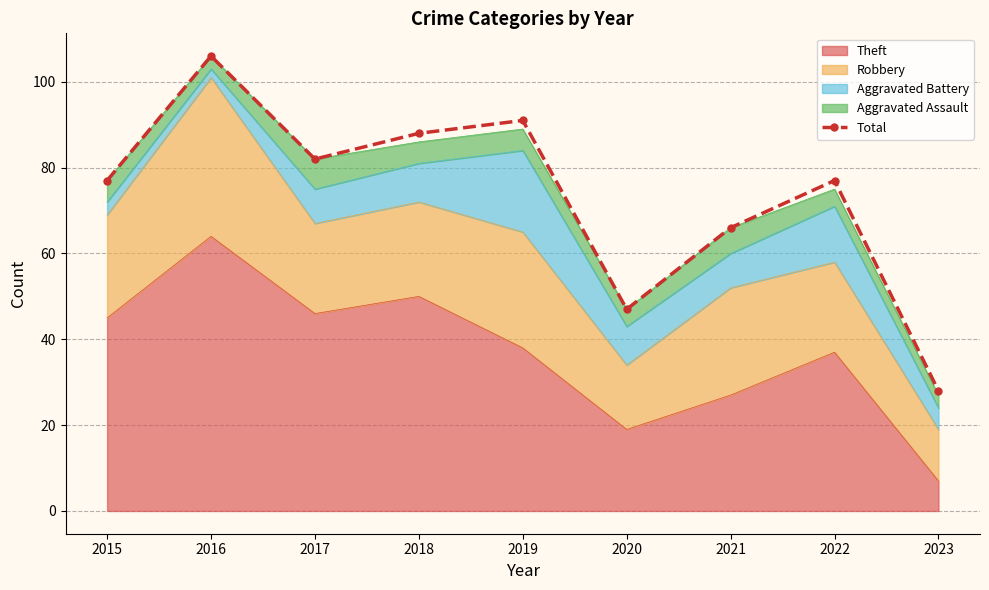

How many lines are shown in the chart?

1